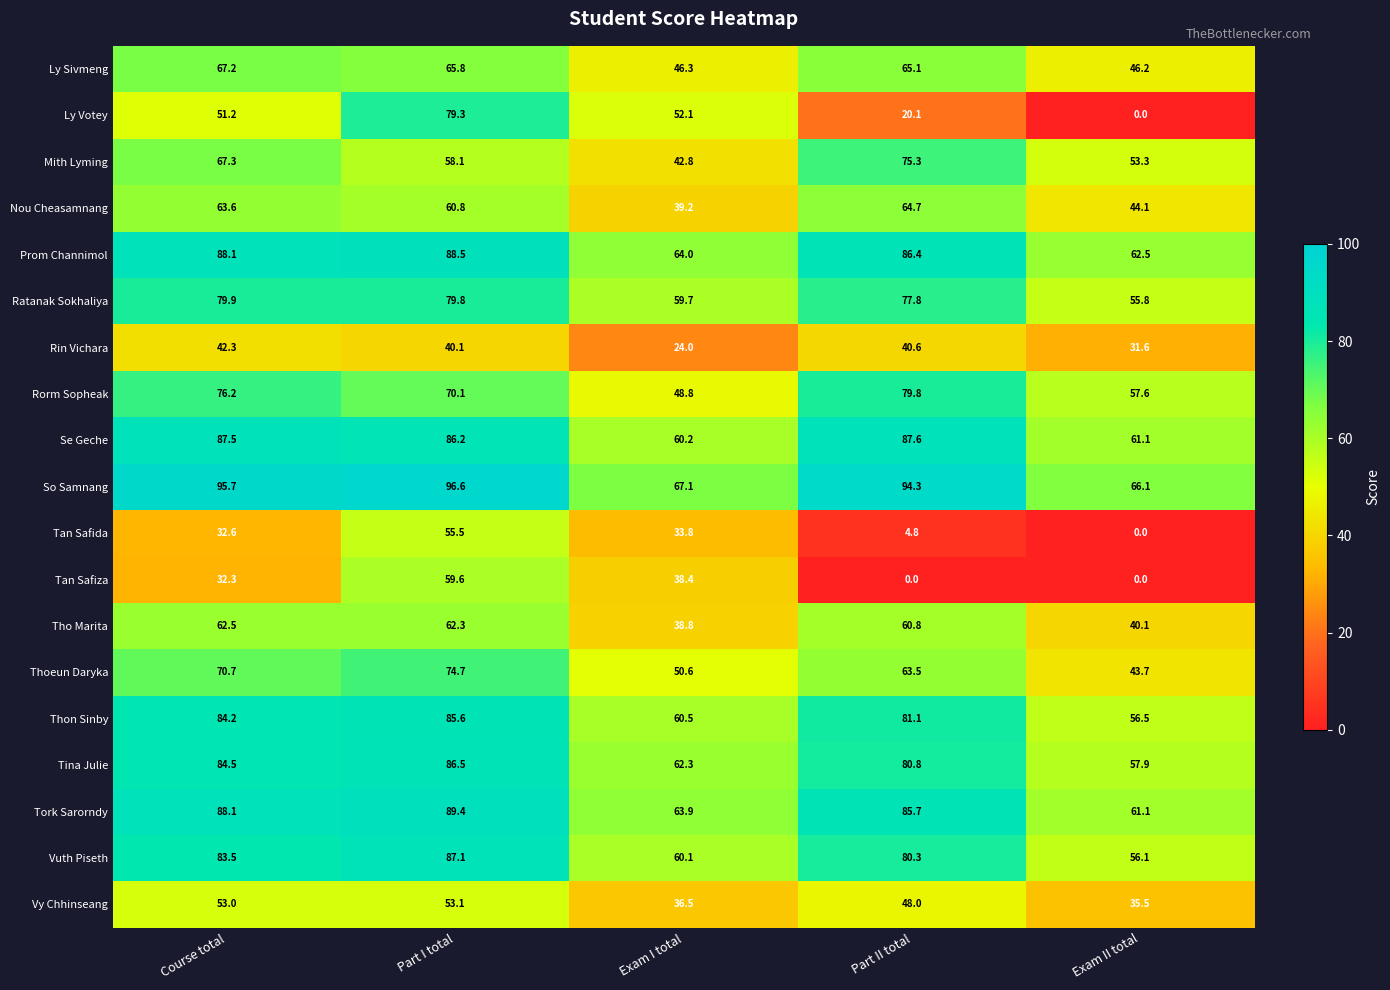

Rank the categories by Ly Sivmeng value from highest to lowest.

Course total, Part I total, Part II total, Exam I total, Exam II total